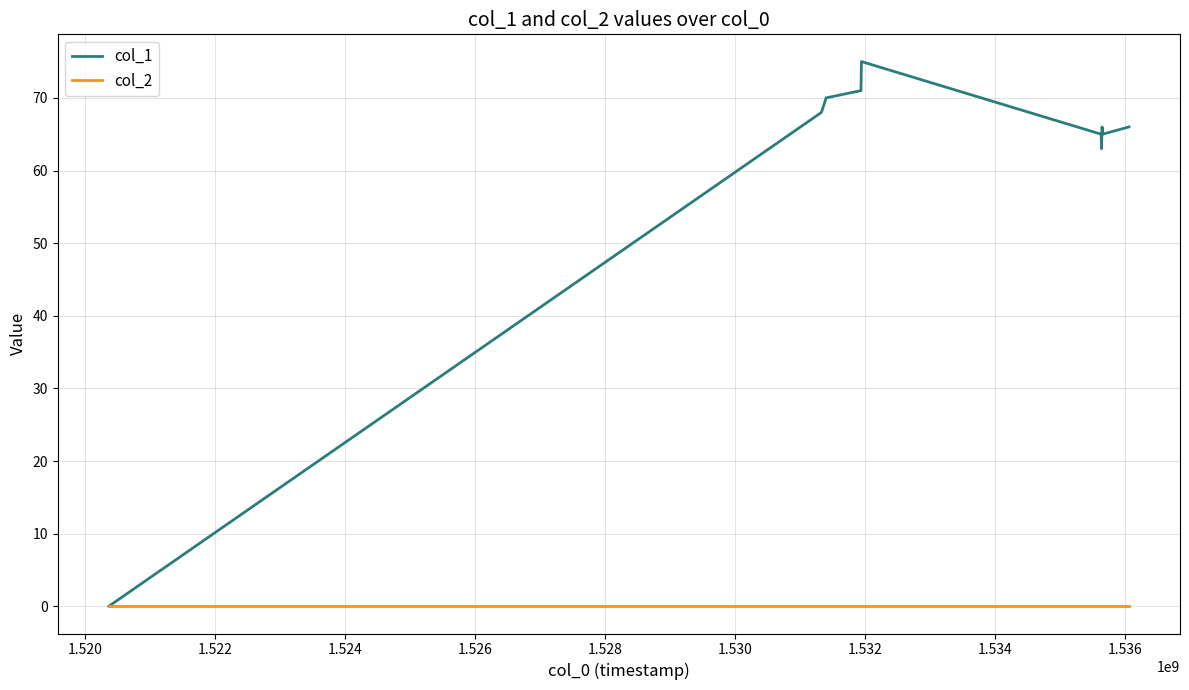

Which series has the largest total across all categories?

col_1